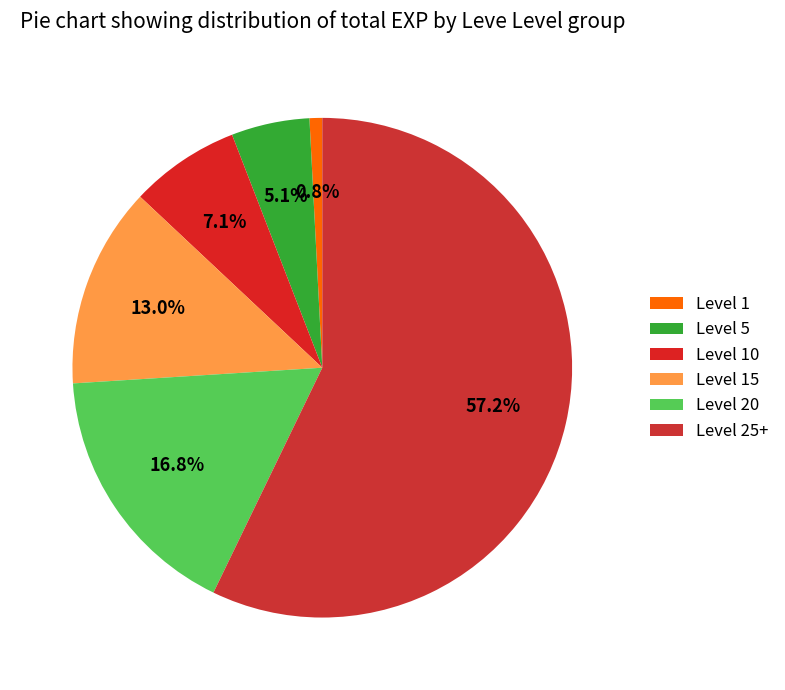

How many slices are in this pie chart?

6